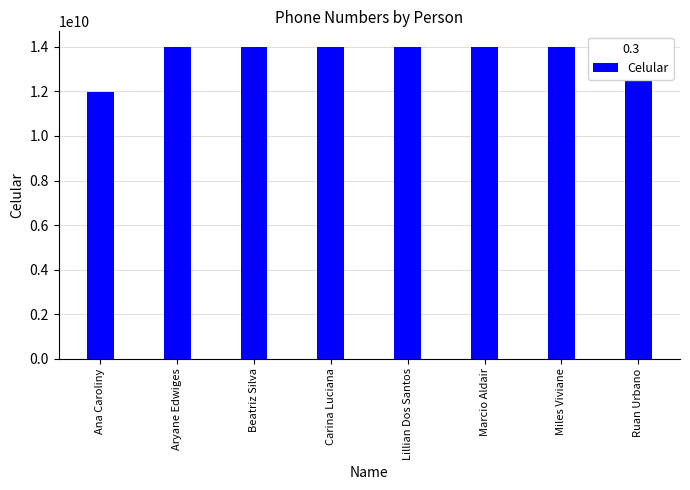

Does the chart contain stacked bars?

No